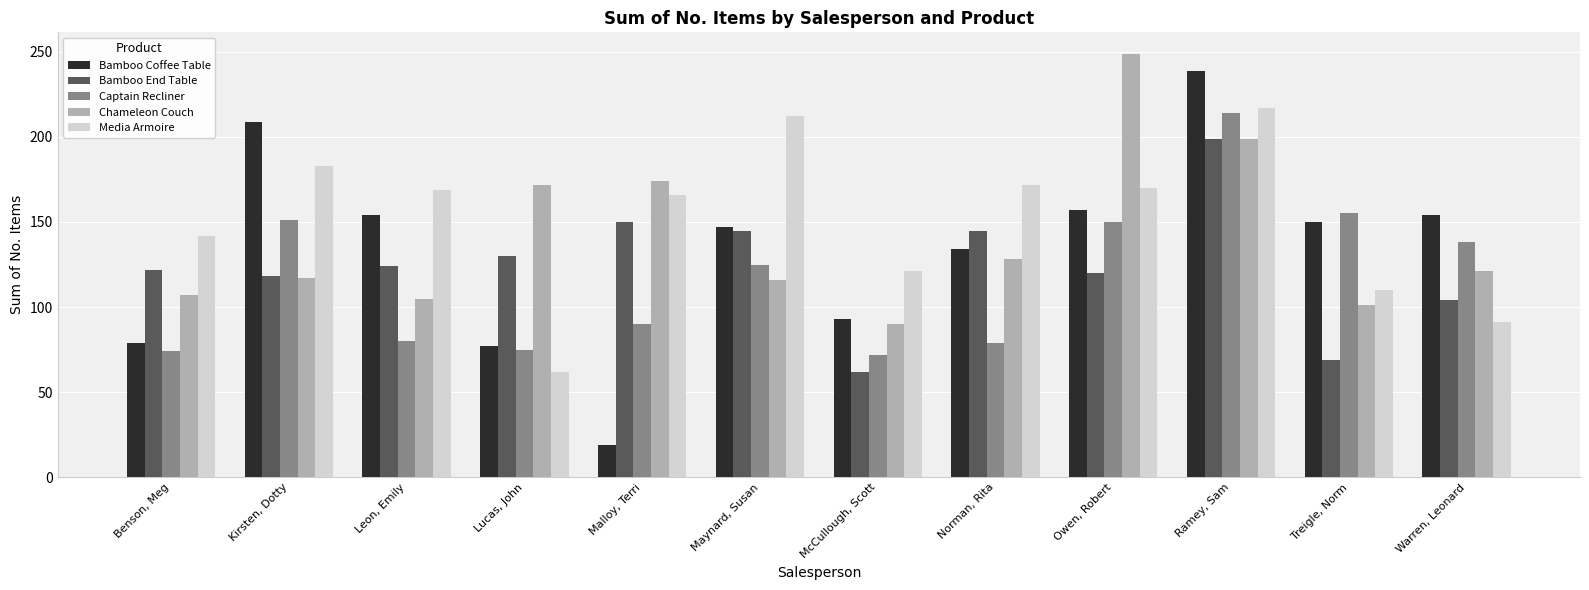

Which series has the largest total across all categories?

Media Armoire